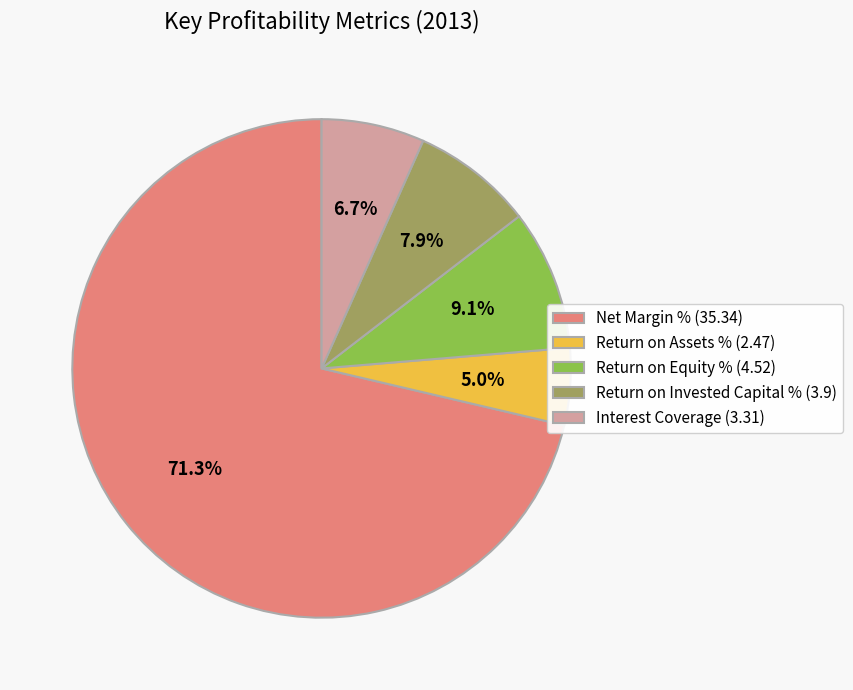

Combined, what portion of the pie is Net Margin % and Return on Assets %?

76.3%